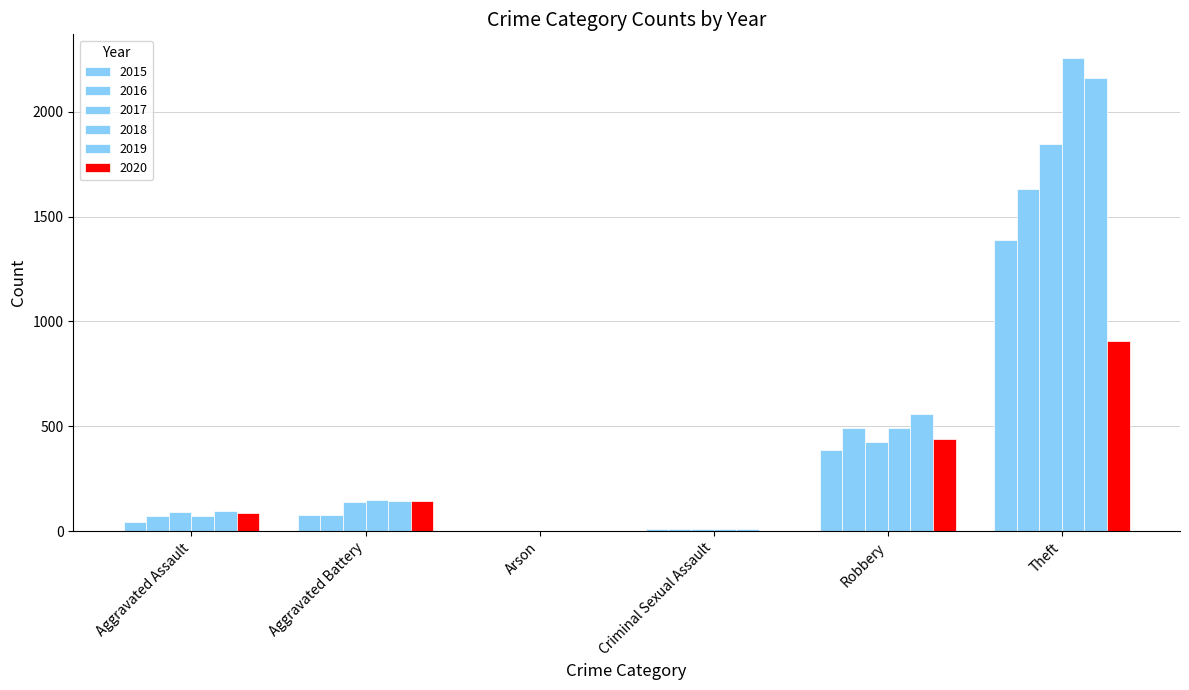

Reading right to left, list all the values displayed in this chart.

2015: Theft=1388	Robbery=385	Criminal Sexual Assault=12	Arson=3	Aggravated Battery=79	Aggravated Assault=45
2016: Theft=1630	Robbery=491	Criminal Sexual Assault=8	Arson=0	Aggravated Battery=78	Aggravated Assault=71
2017: Theft=1848	Robbery=427	Criminal Sexual Assault=8	Arson=0	Aggravated Battery=139	Aggravated Assault=92
2018: Theft=2256	Robbery=490	Criminal Sexual Assault=11	Arson=1	Aggravated Battery=148	Aggravated Assault=74
2019: Theft=2162	Robbery=559	Criminal Sexual Assault=8	Arson=1	Aggravated Battery=142	Aggravated Assault=97
2020: Theft=906	Robbery=440	Criminal Sexual Assault=3	Arson=1	Aggravated Battery=143	Aggravated Assault=87